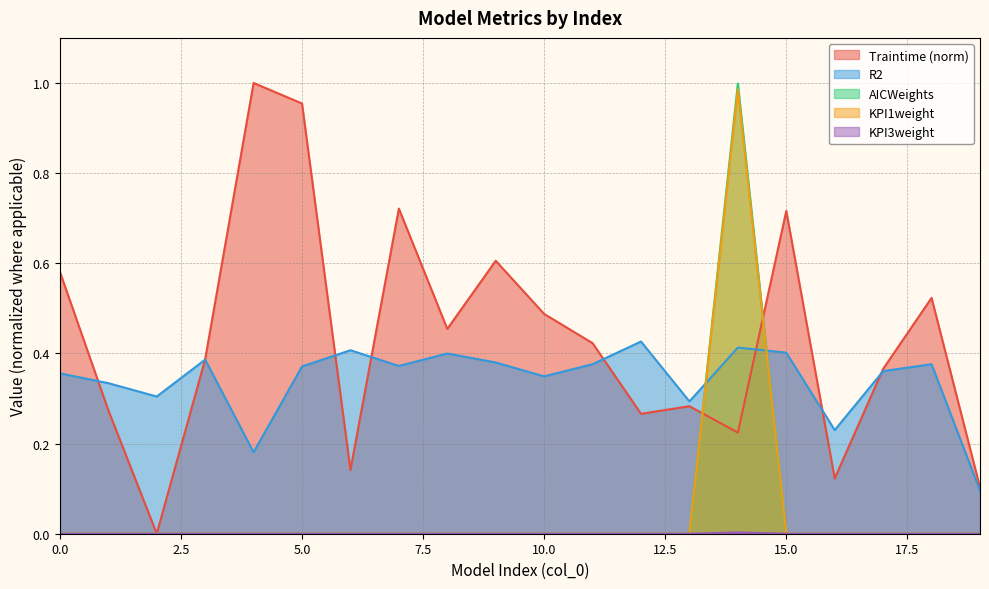

Is the value of R2 at 17 greater than the value of Traintime at 10?

No